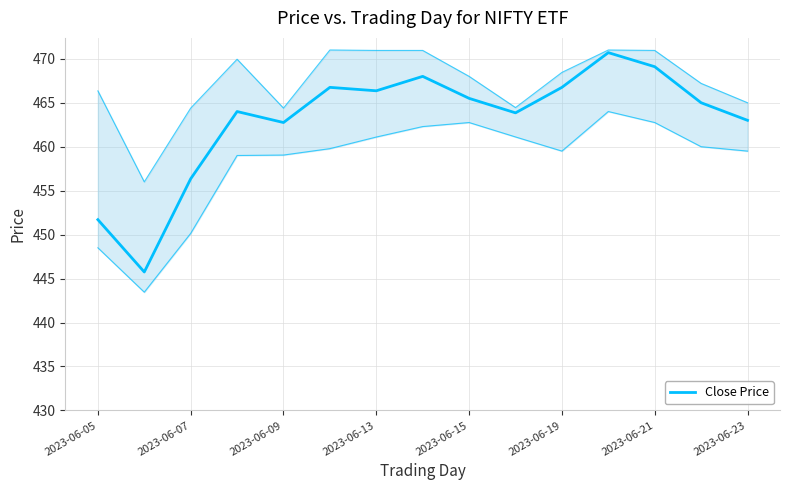

What is the change in value from 2023-06-23 to 13?

-3.0